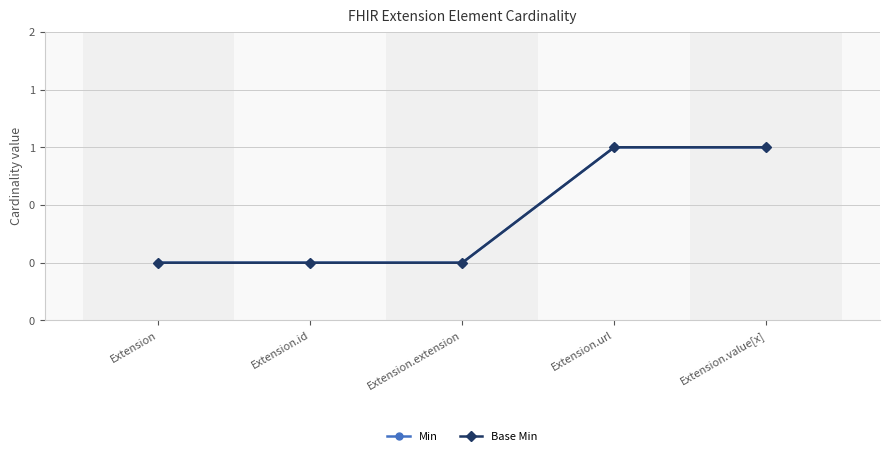

How many Base Min values are between 0 and 1?

5